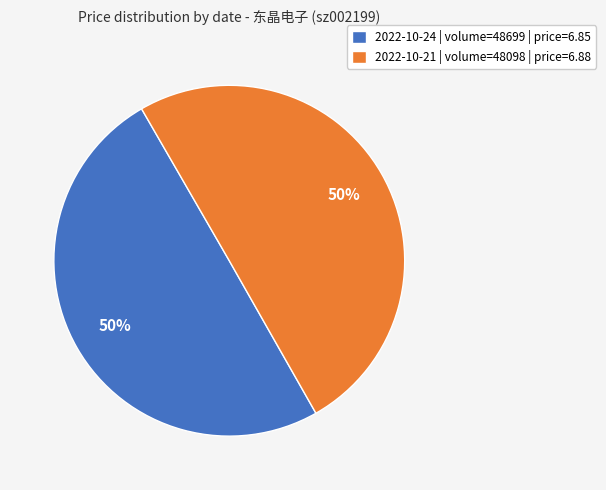

Is it true that 2022-10-24 | volume=48699 | price=6.85 is 50% of the pie?

True